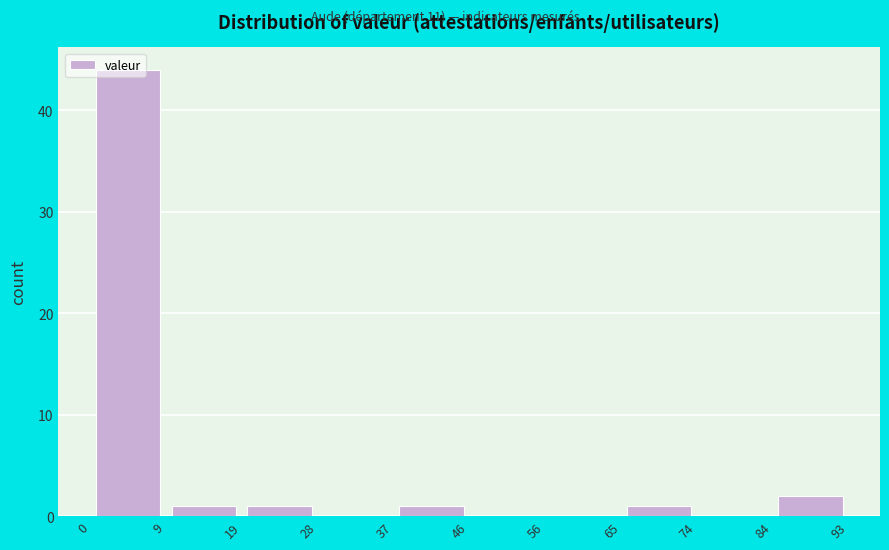

Reading left to right, list every bar in this chart as the range it spans on the x-axis followed by its height. The values are not printed on the chart, so give them approximately, as read against the axis.

0 to 9: 44
9 to 19: 1
19 to 28: 1
28 to 37: 0
37 to 46: 1
46 to 56: 0
56 to 65: 0
65 to 74: 1
74 to 84: 0
84 to 93: 2